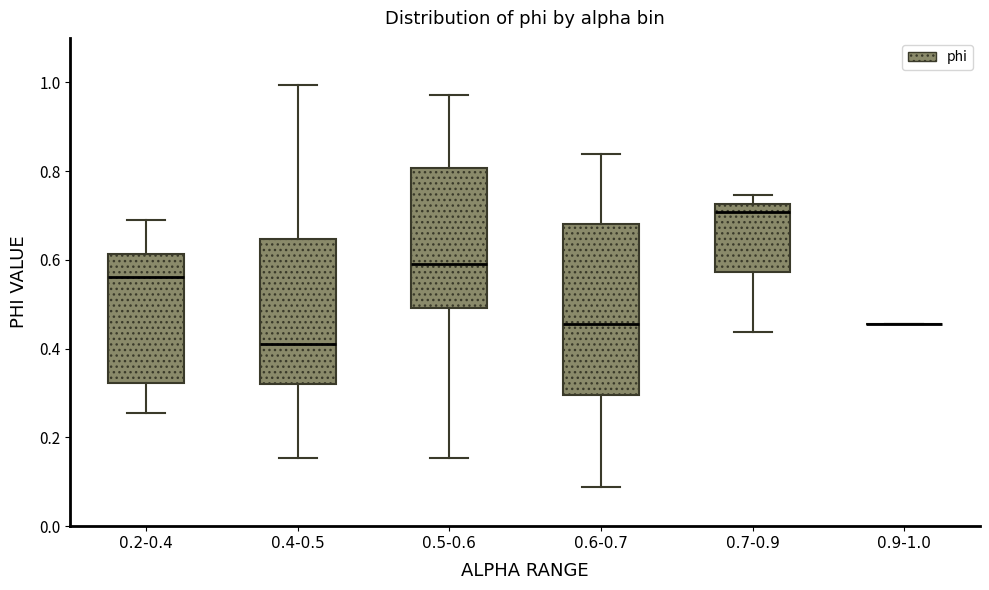

Reading left to right, read every box against the y-axis: the position of its median line, the range the box covers, and the ends of its whiskers. The values are not printed on the chart, so give them approximately, as read against the axis.

0.2-0.4: median 0.56, box 0.32 to 0.62, whiskers 0.26 to 0.70
0.4-0.5: median 0.40, box 0.32 to 0.64, whiskers 0.16 to 1.00
0.5-0.6: median 0.60, box 0.50 to 0.80, whiskers 0.16 to 0.98
0.6-0.7: median 0.46, box 0.30 to 0.68, whiskers 0.08 to 0.84
0.7-0.9: median 0.70, box 0.58 to 0.72, whiskers 0.44 to 0.74
0.9-1.0: box collapsed to a line at 0.46, whiskers 0.46 to 0.46